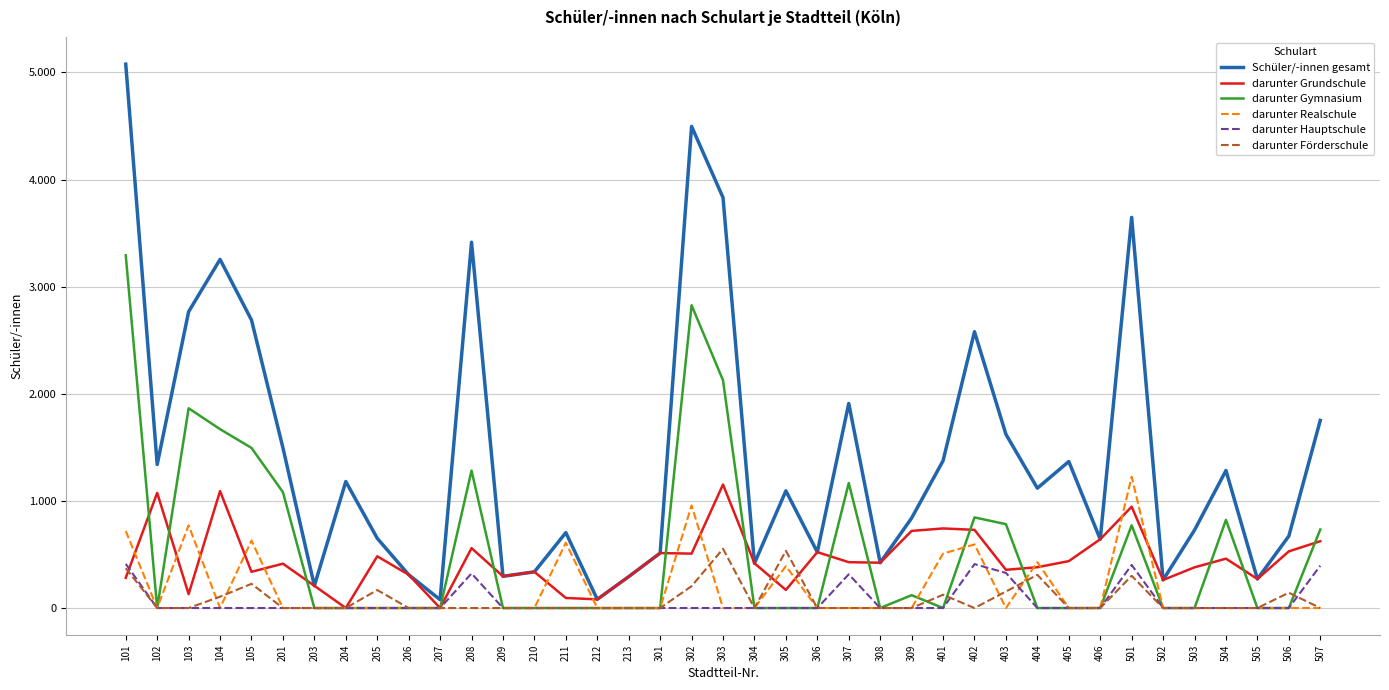

Rank the series by their maximum value, from highest to lowest.

Schüler/-innen gesamt, darunter Gymnasium, darunter Realschule, darunter Grundschule, darunter Förderschule, darunter Hauptschule